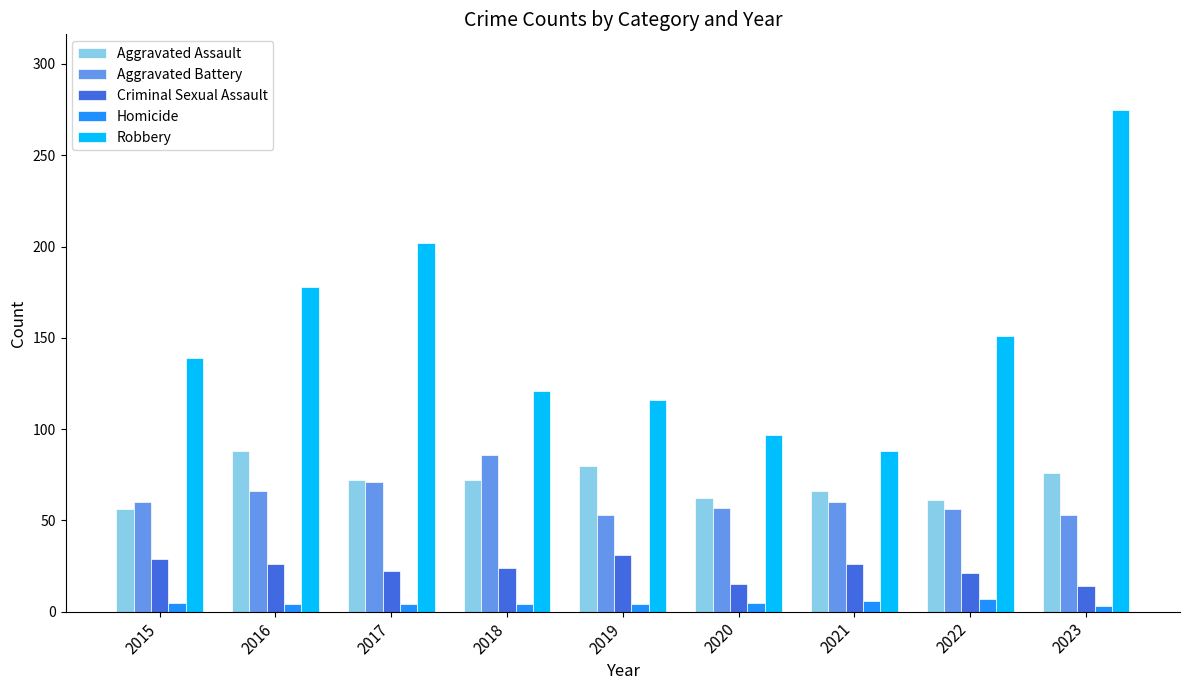

Between 2015 and 2020, which series saw the biggest shift?

Robbery